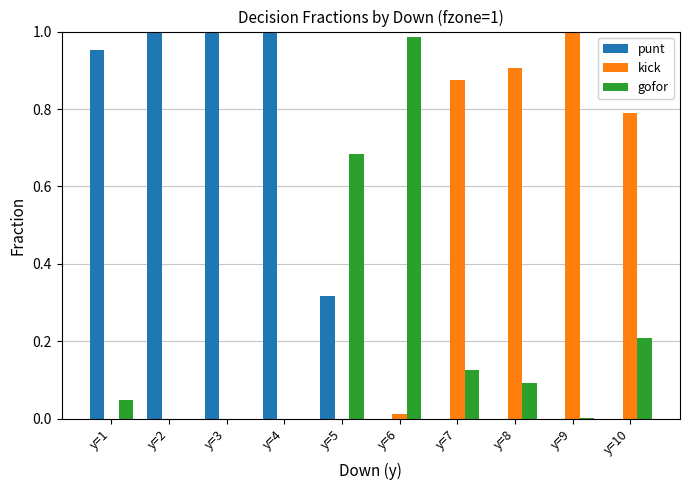

Which series has the largest total across all categories?

punt